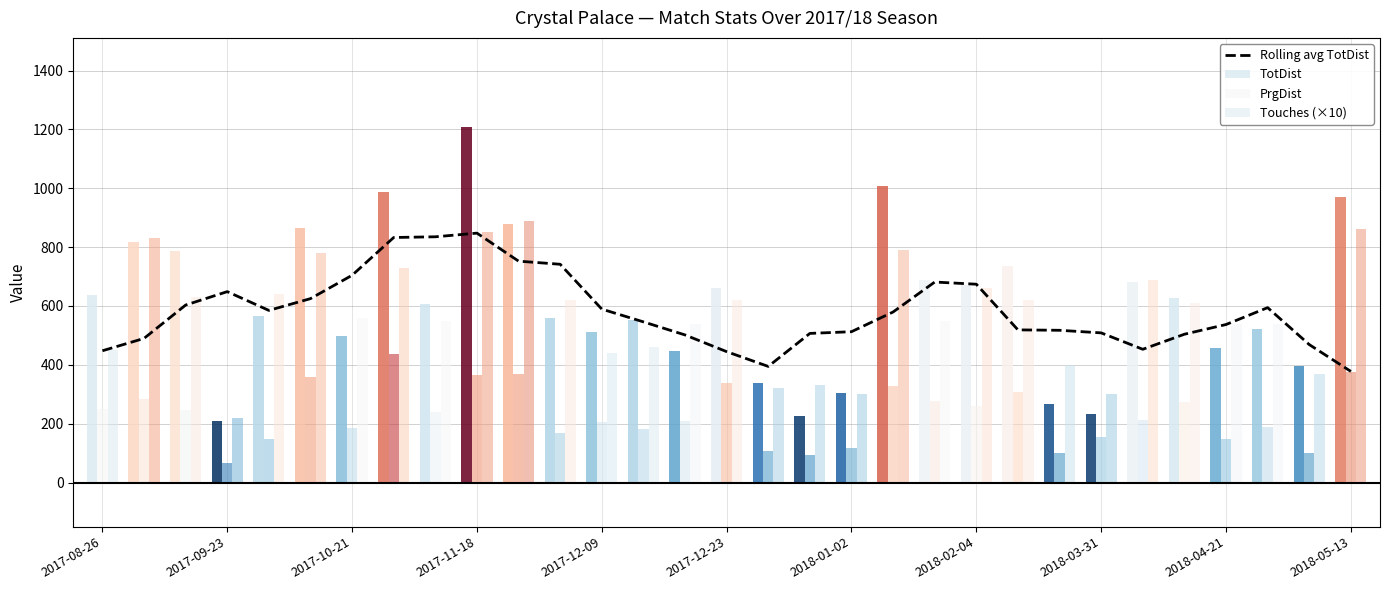

Reading left to right, transcribe all the data shown in this chart.

Rolling avg TotDist: 447.8	489.8	603.2	648.8	585.0	625.0	704.4	832.8	835.2	847.6	752.4	741.8	589.4	546.0	501.6	444.8	394.6	506.8	512.6	579.6	681.4	674.0	518.8	517.4	508.6	452.8	504.0	537.0	594.4	468.8	377.6
TotDist: 637.0	816.0	786.0	210.0	567.0	865.0	497.0	986.0	607.0	1209.0	877.0	559.0	510.0	554.0	447.0	660.0	337.0	226.0	303.0	1008.0	689.0	672.0	735.0	266.0	232.0	682.0	628.0	456.0	522.0	397.0	969.0
PrgDist: 249.0	285.0	245.0	68.0	148.0	359.0	185.0	436.0	238.0	365.0	369.0	168.0	205.0	182.0	210.0	337.0	107.0	92.0	118.0	327.0	276.0	261.0	306.0	102.0	153.0	211.0	272.0	148.0	189.0	102.0	377.0
Touches (×10): 450.0	830.0	630.0	220.0	640.0	780.0	560.0	730.0	550.0	850.0	890.0	620.0	440.0	460.0	540.0	620.0	320.0	330.0	300.0	790.0	550.0	660.0	620.0	400.0	300.0	690.0	610.0	540.0	540.0	370.0	860.0